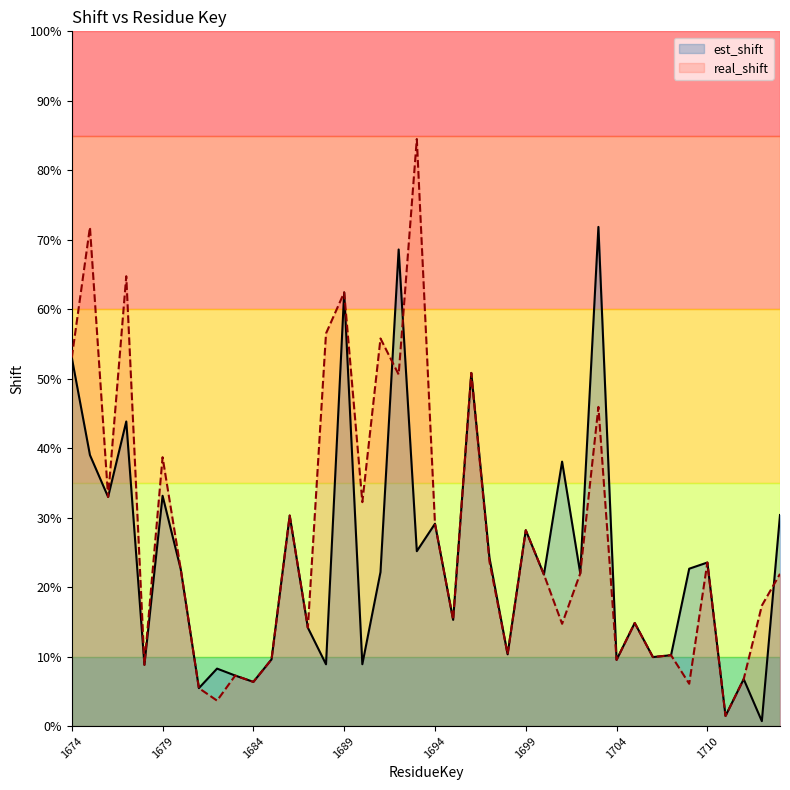

What is the approximate value of est_shift at 1688?

0.1